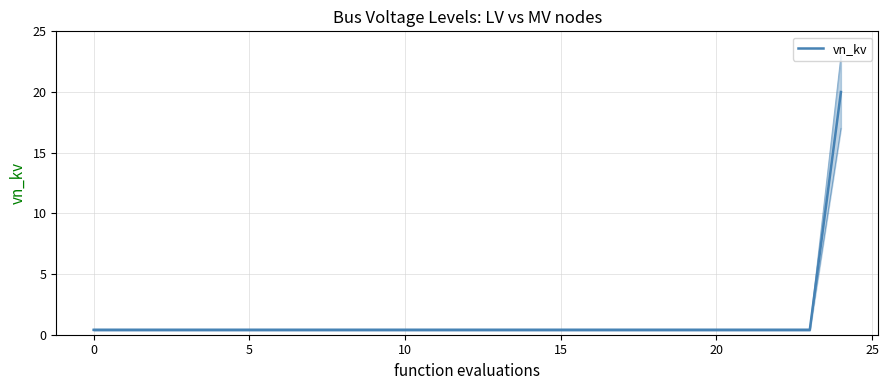

What is the label of the 24th point from the left?

23